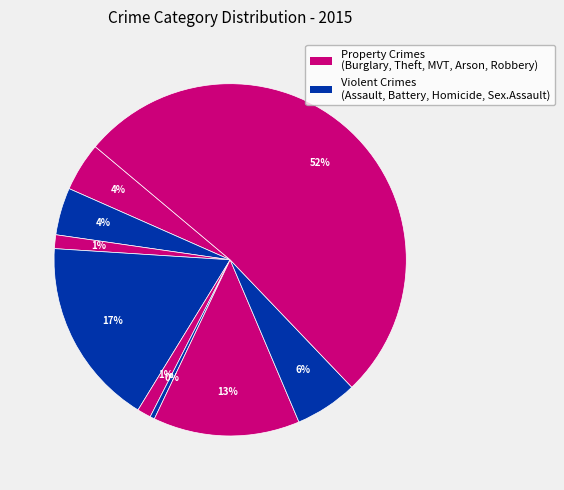

Count the number of slices in the pie.

9